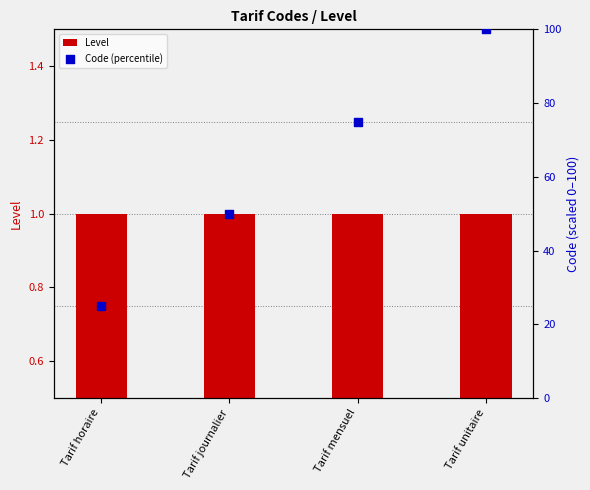

At which category is the sum across all series the highest?

Tarif unitaire